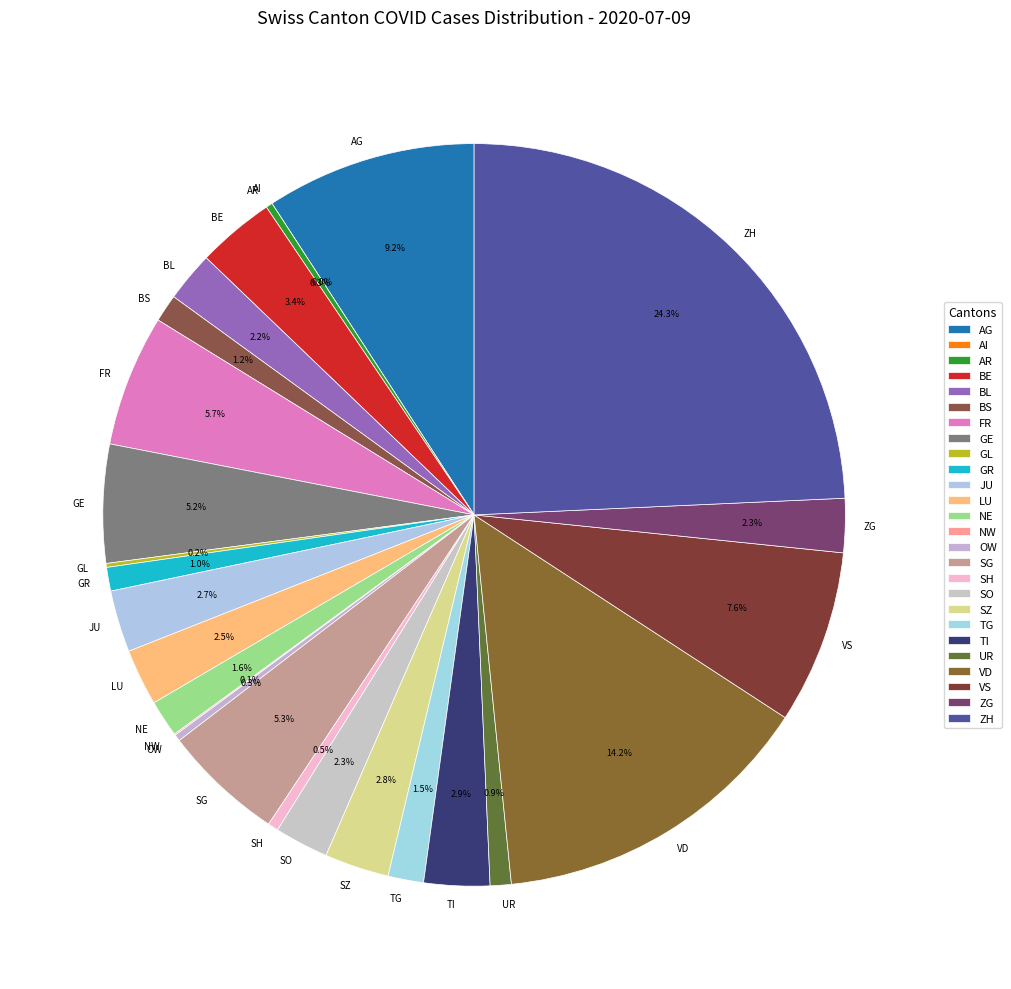

Between BL and GL, which is larger?

BL